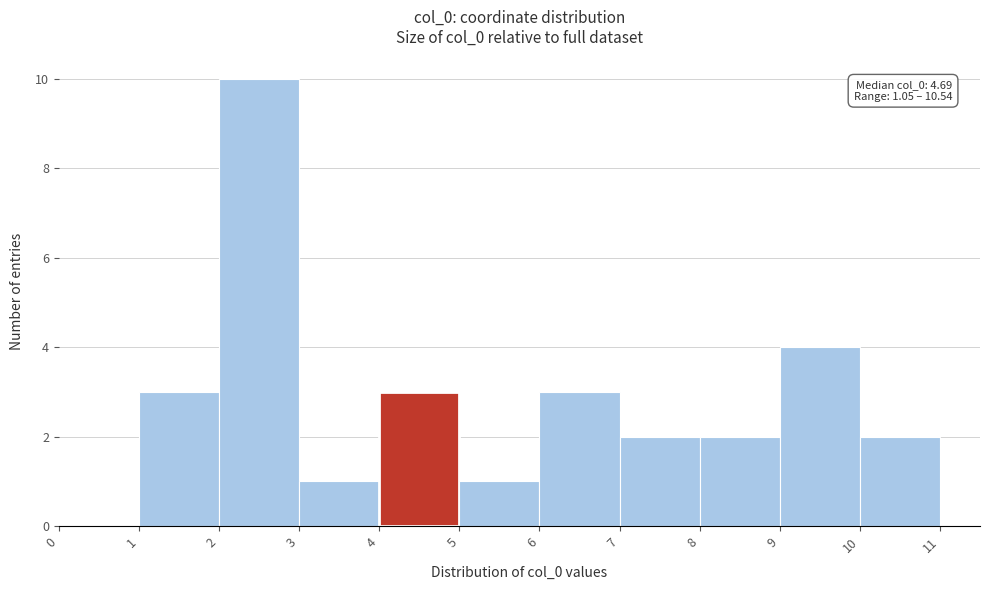

Over which range of the x-axis is the bar tallest?

2 to 3